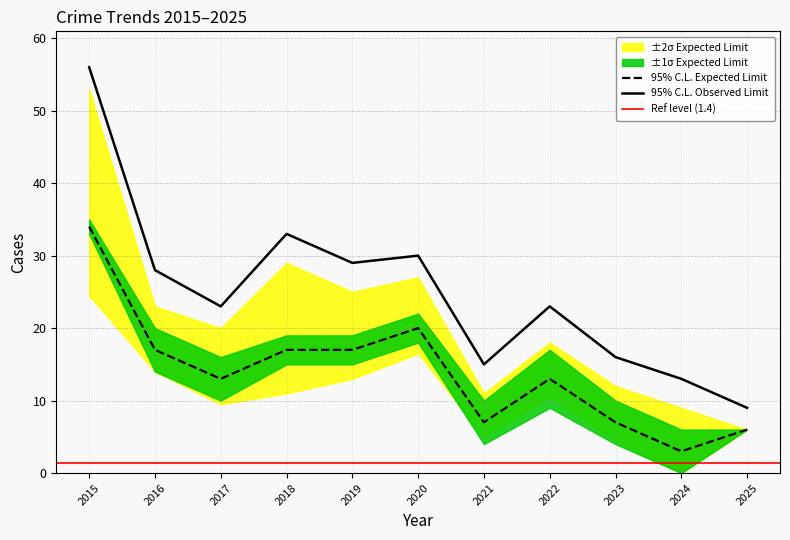

What is the total value across all series at 2017?

46